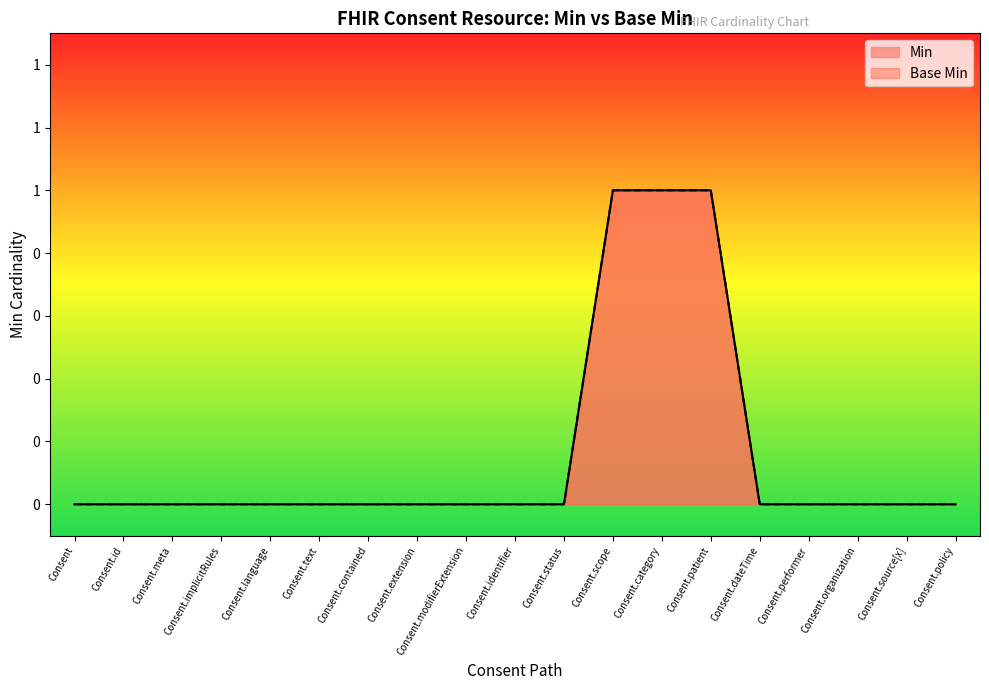

True or false: Min has more than 1 points higher than both neighbors.

False